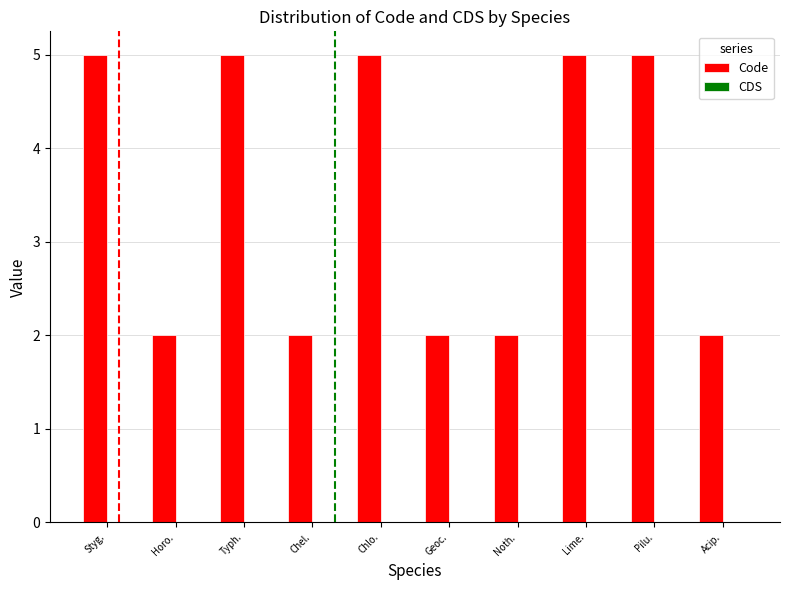

What is the average value?

4